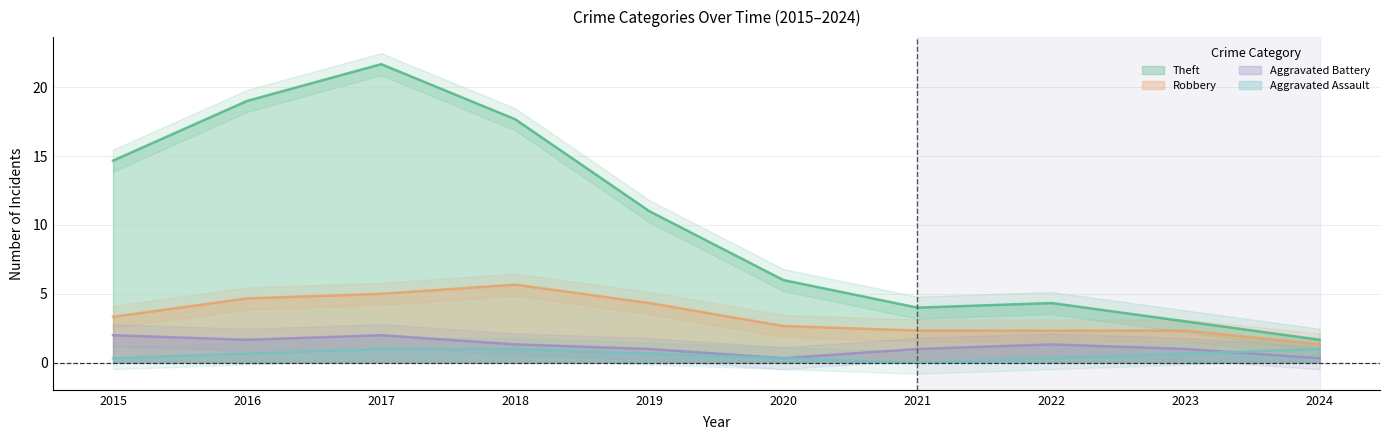

What is the minimum value for Robbery?

1.3